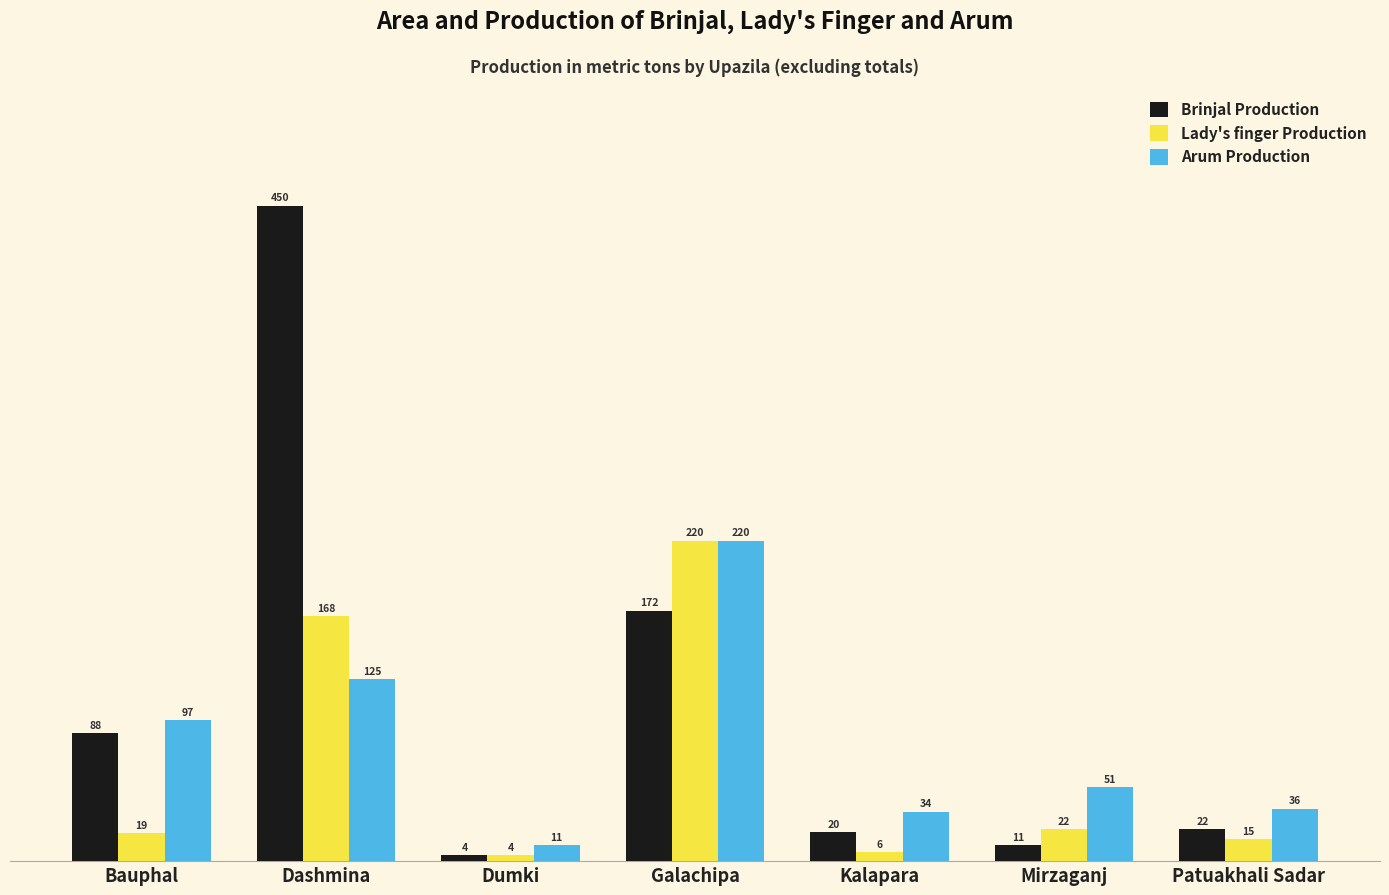

List the series in order of their overall mean, highest first.

Brinjal Production, Arum Production, Lady's finger Production